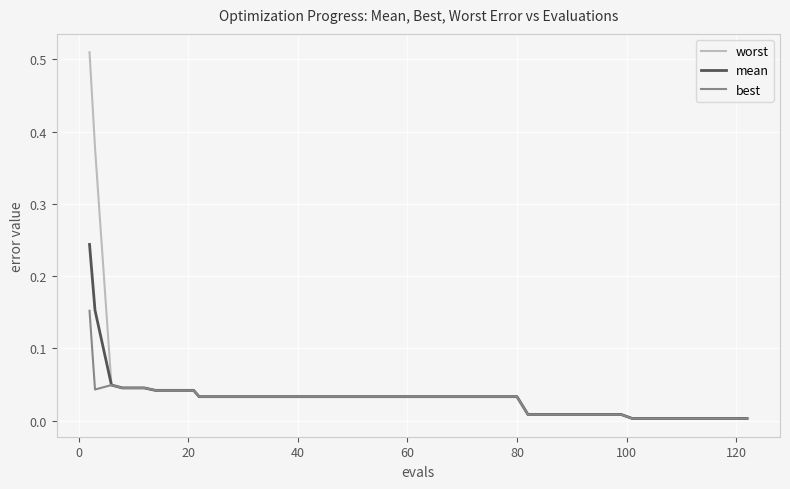

Rank the series by their maximum value, from lowest to highest.

best, mean, worst